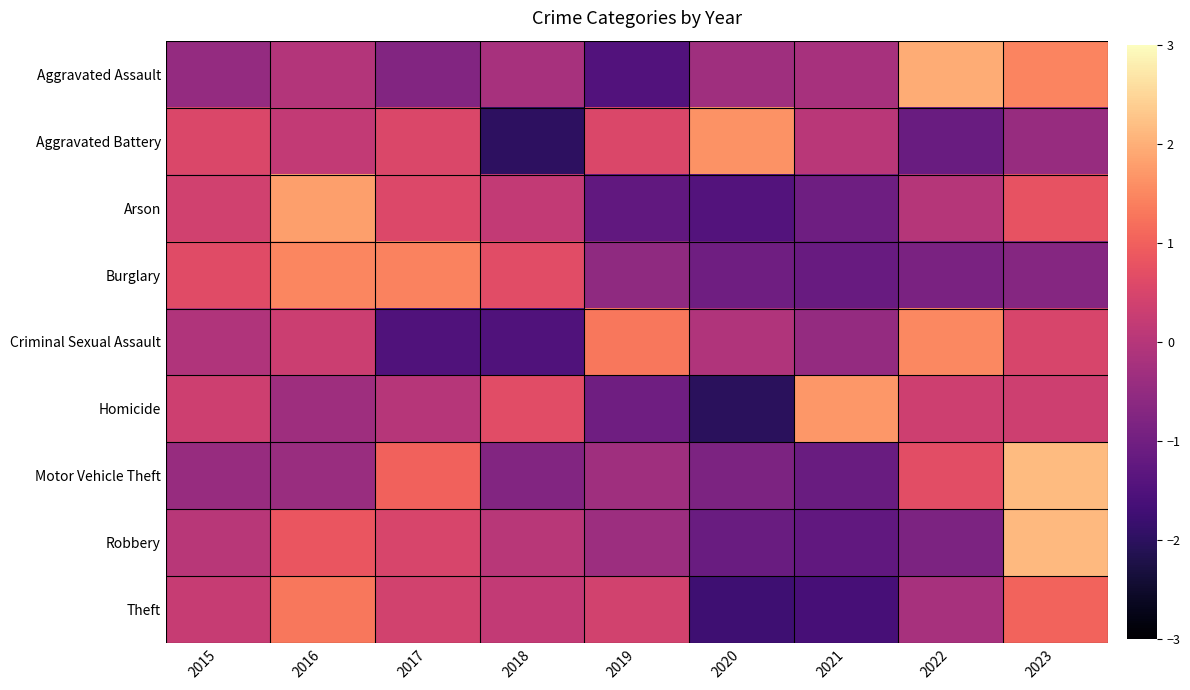

Which series has the widest spread of values?

Homicide